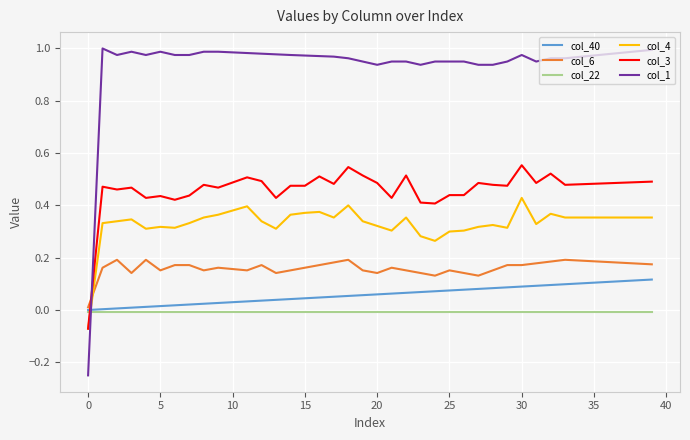

Rank the series by their maximum value, from lowest to highest.

col_22, col_40, col_6, col_4, col_3, col_1